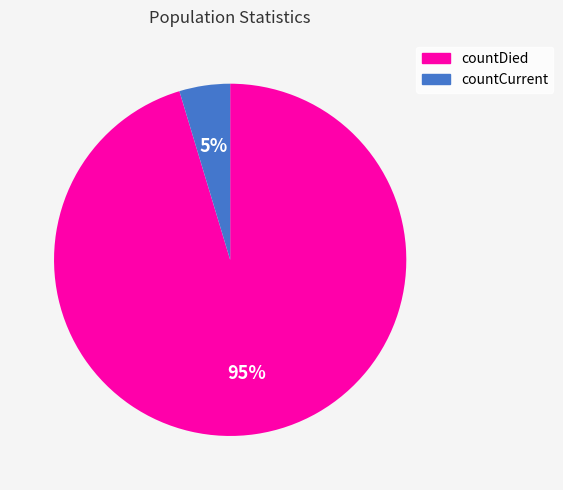

Is there any slice that represents more than half of the pie?

Yes